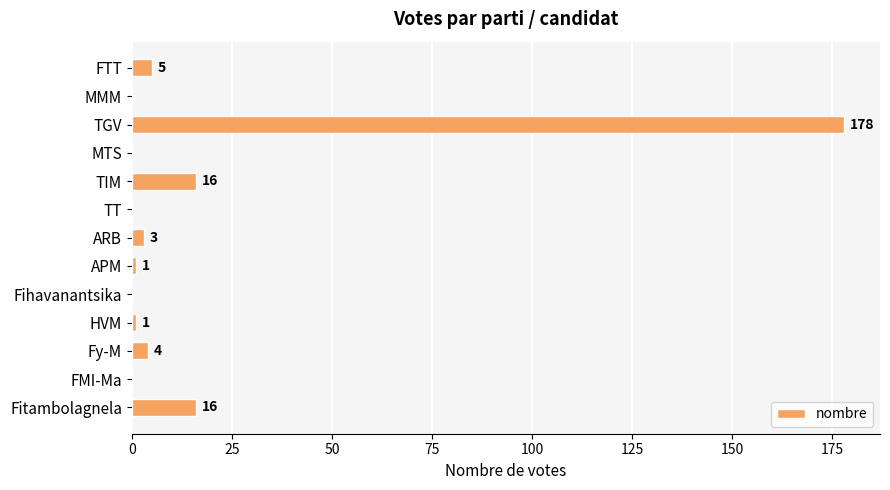

What is the sum of all values?

224